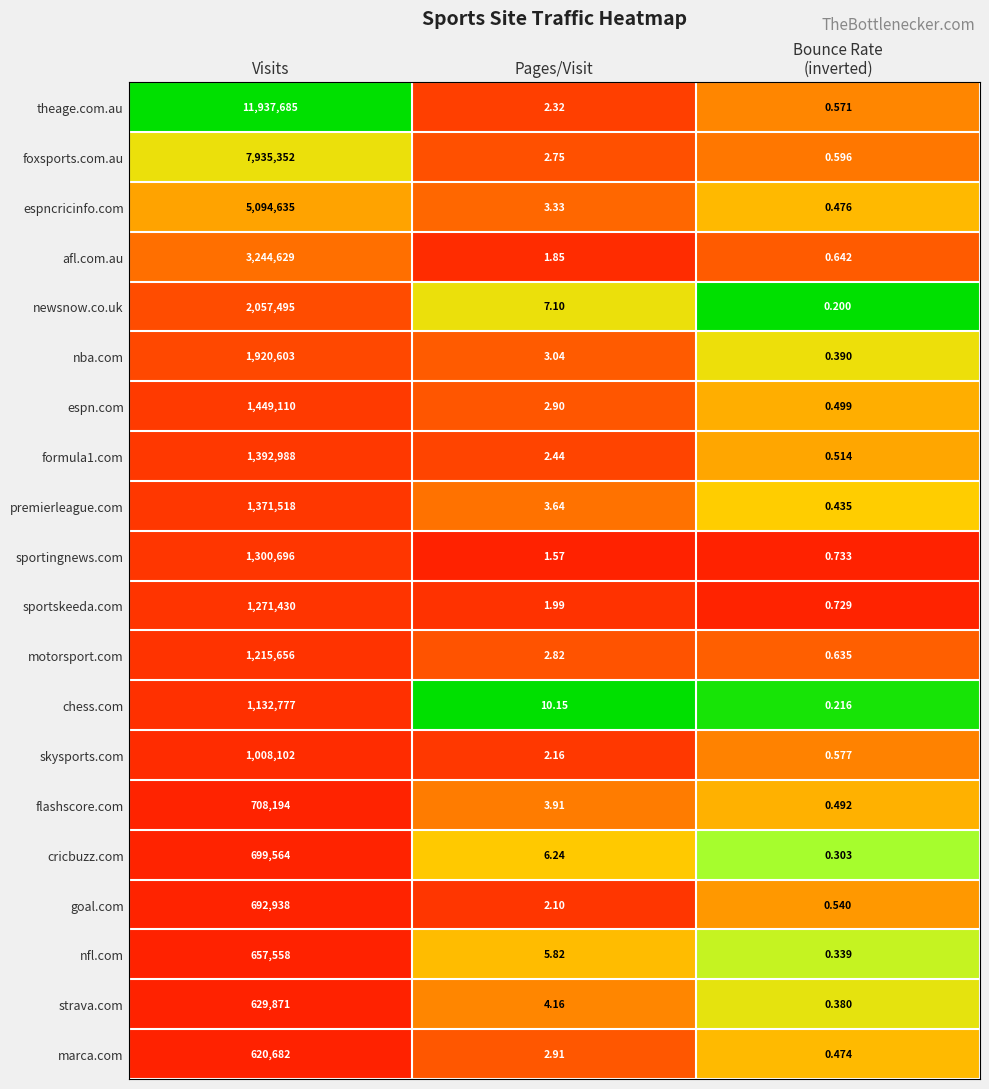

Which label corresponds to the largest value in the chart?

Visits